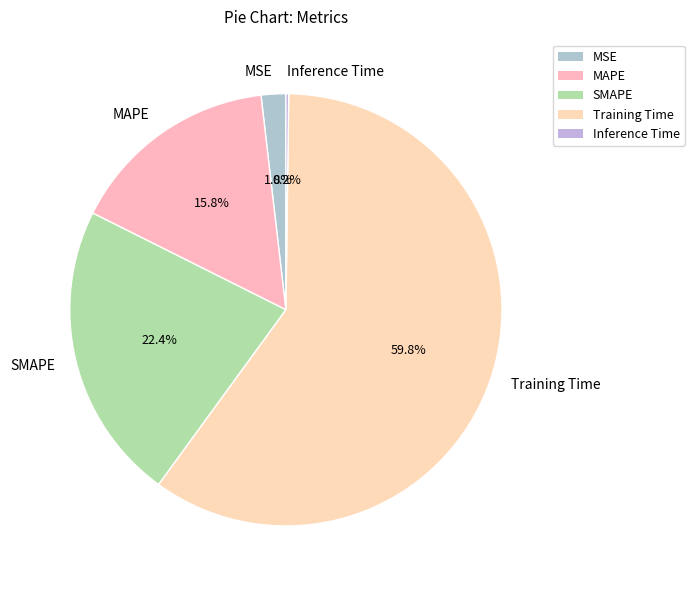

What is the largest slice in the pie chart?

Training Time